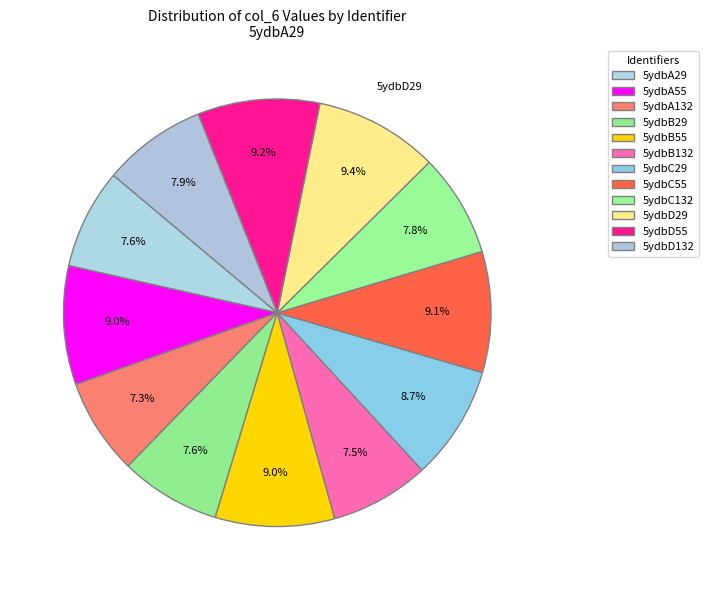

How many slices are in this pie chart?

12